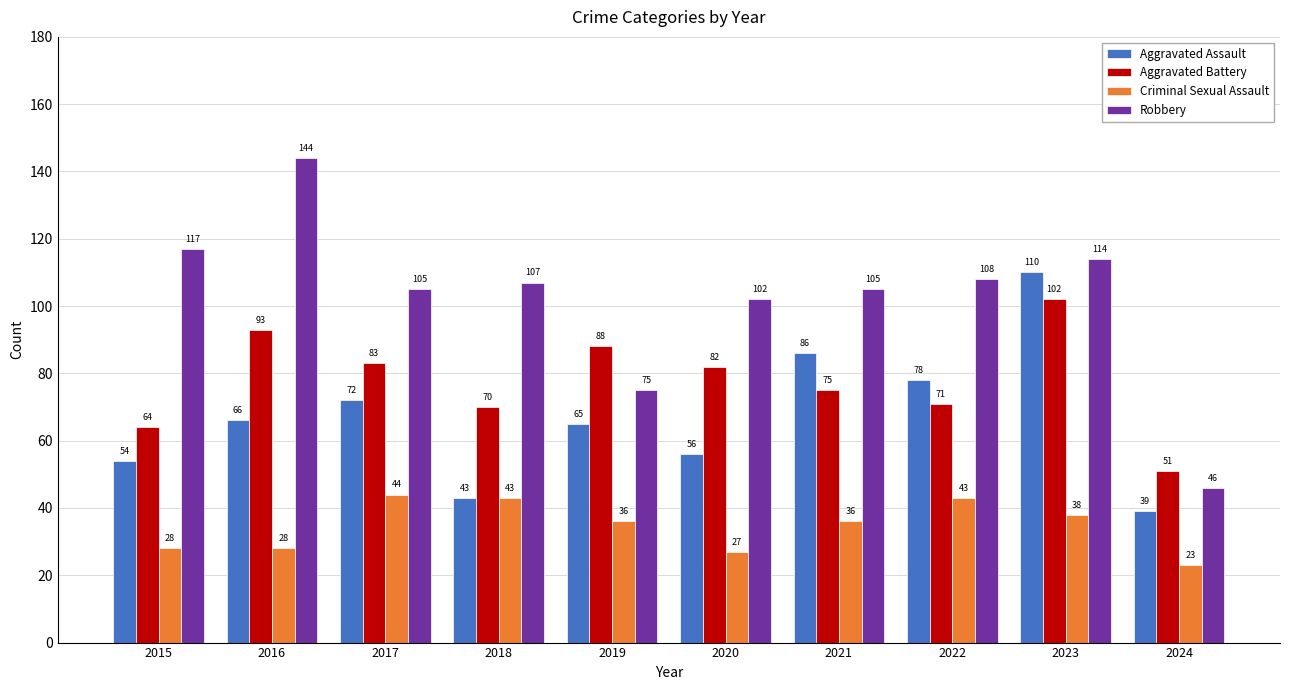

Reading right to left, what are all the values shown in this chart?

Aggravated Assault: 2024=39	2023=110	2022=78	2021=86	2020=56	2019=65	2018=43	2017=72	2016=66	2015=54
Aggravated Battery: 2024=51	2023=102	2022=71	2021=75	2020=82	2019=88	2018=70	2017=83	2016=93	2015=64
Criminal Sexual Assault: 2024=23	2023=38	2022=43	2021=36	2020=27	2019=36	2018=43	2017=44	2016=28	2015=28
Robbery: 2024=46	2023=114	2022=108	2021=105	2020=102	2019=75	2018=107	2017=105	2016=144	2015=117